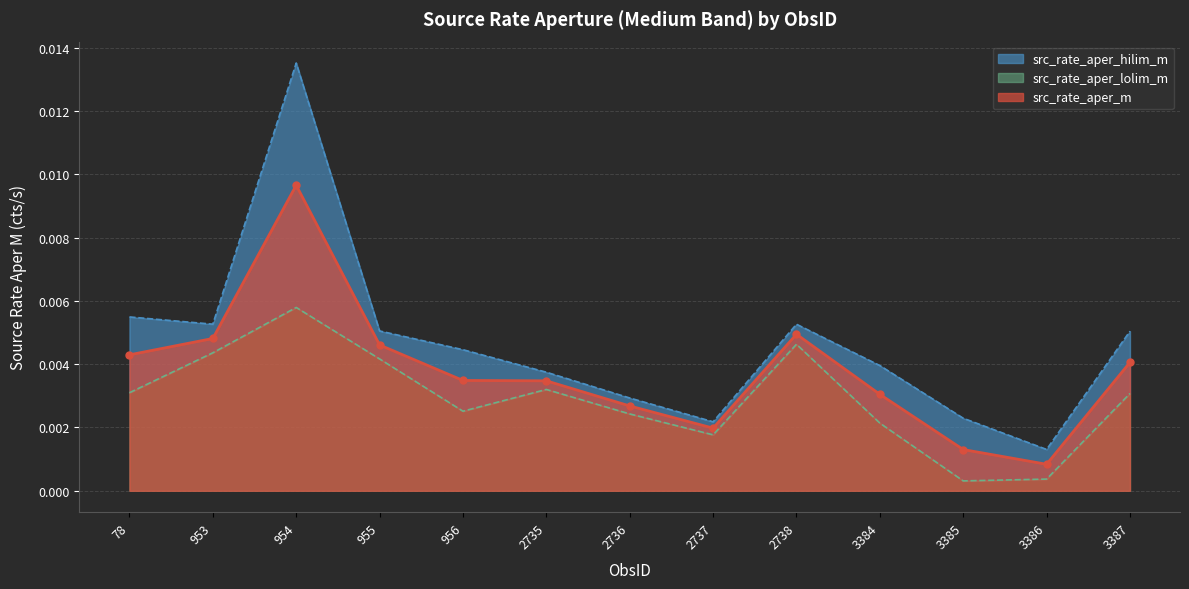

Which category has the highest value in the src_rate_aper_m series?

954